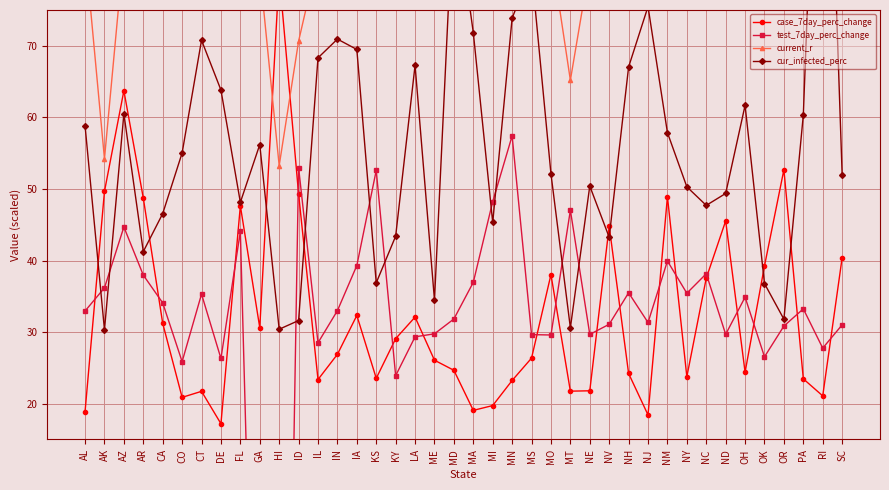

True or false: case_7day_perc_change has more than 1 points higher than both neighbors.

True